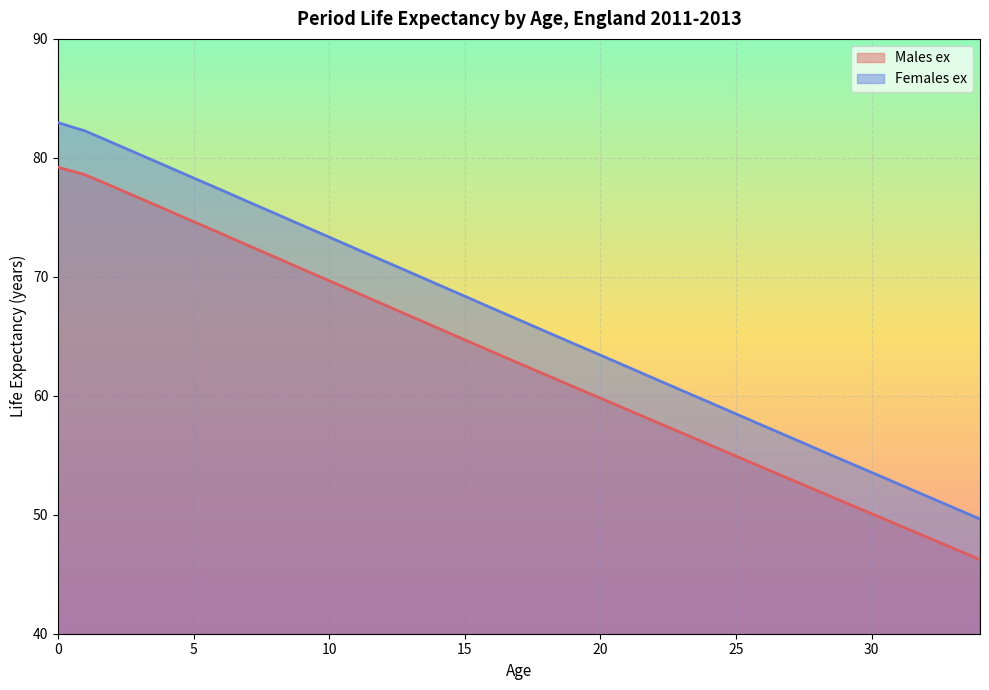

What is the difference between the highest and lowest values at 12?

3.7